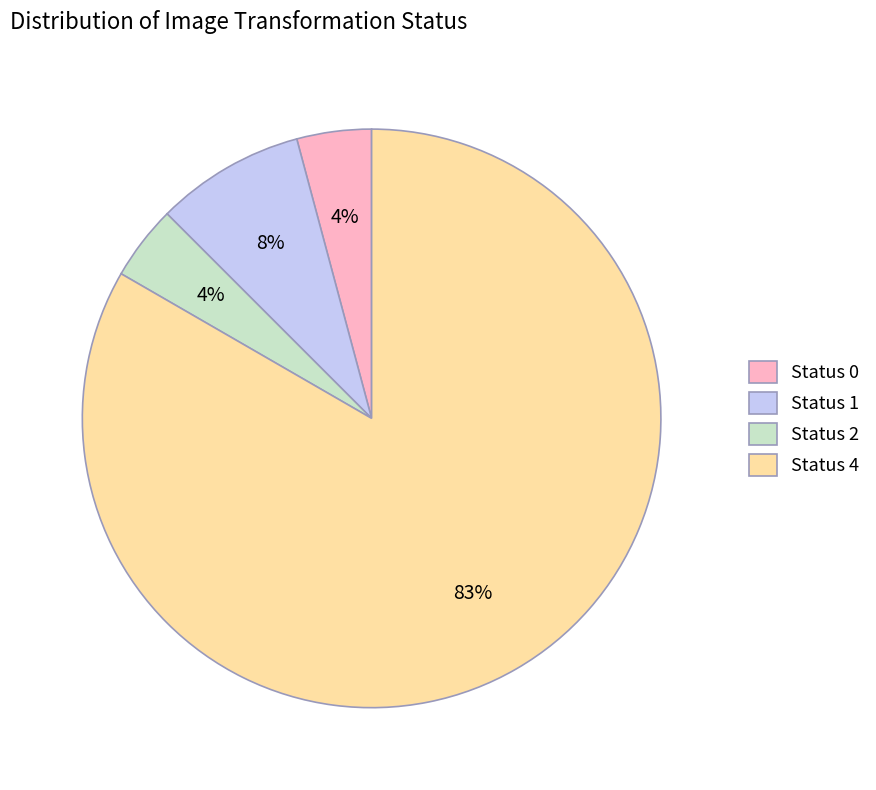

What percentage is the Status 0 slice, to the nearest percent?

4%